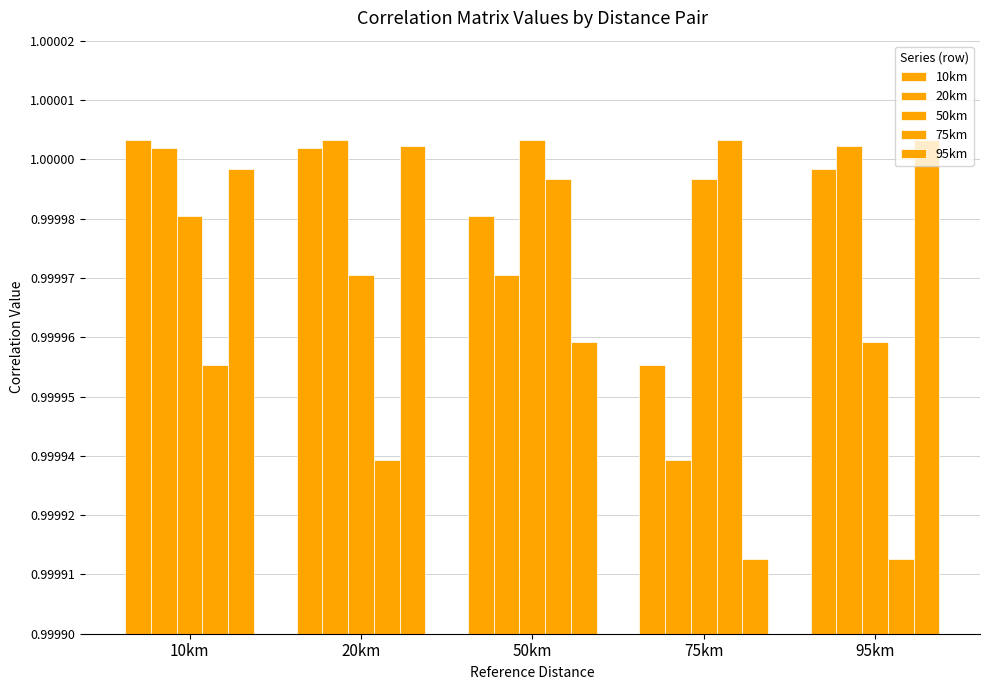

Between 50km and 95km, which series saw the biggest shift?

75km